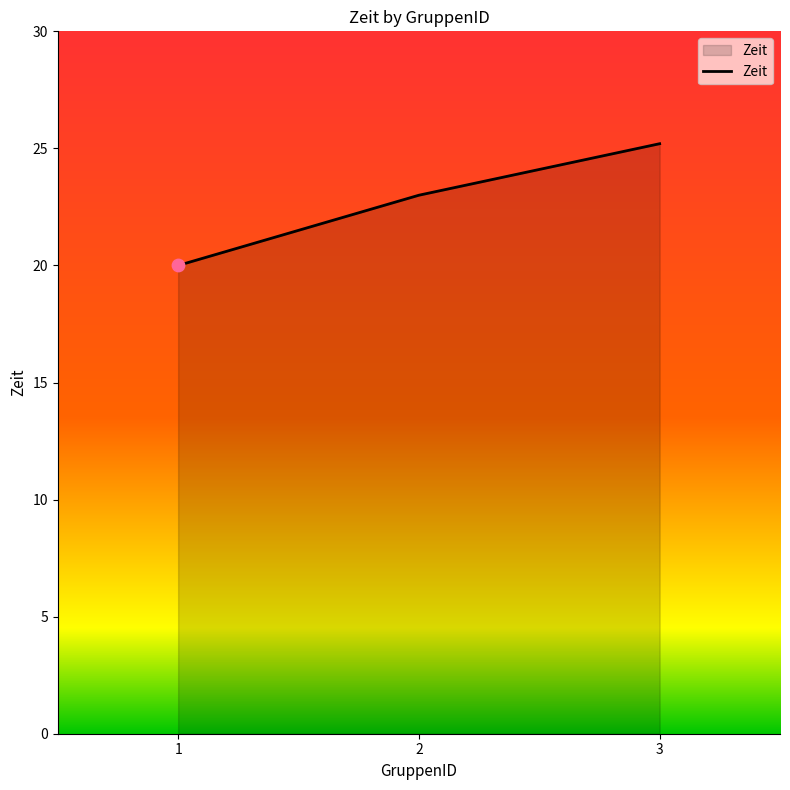

What is the ratio of the value at 1 to the value at 2?

0.9